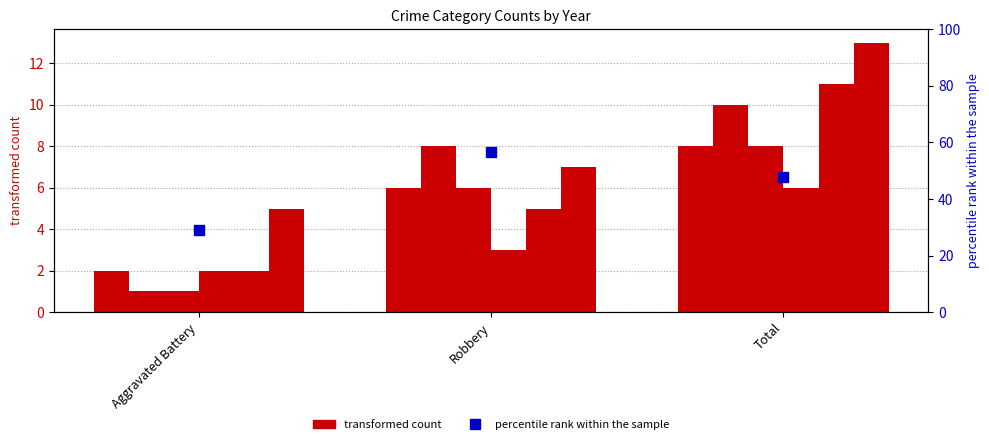

Is the value of 2017 at Total greater than the value of 2020 at Aggravated Battery?

Yes